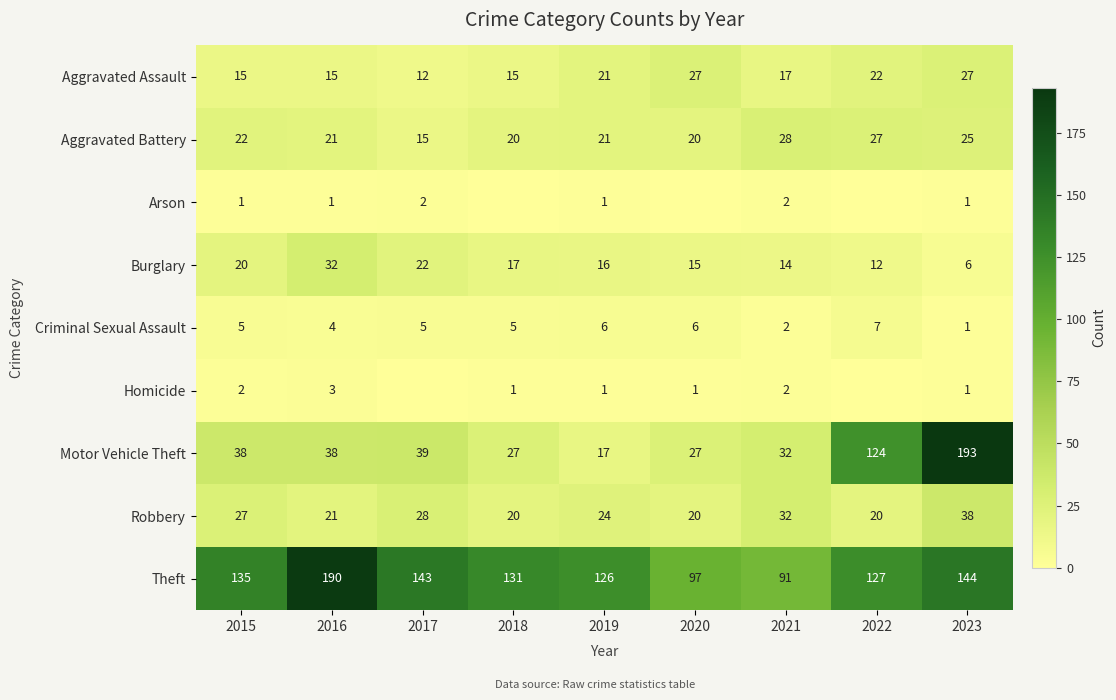

Which category has the highest value in the Aggravated Battery series?

2021